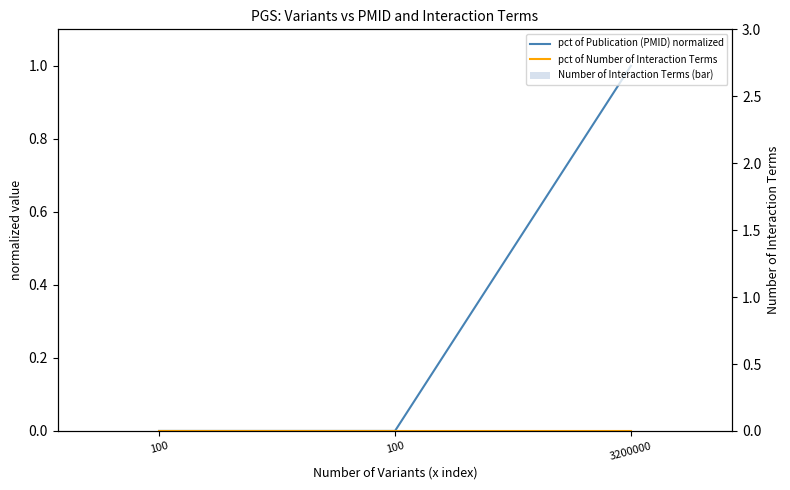

How many groups of bars are there?

3